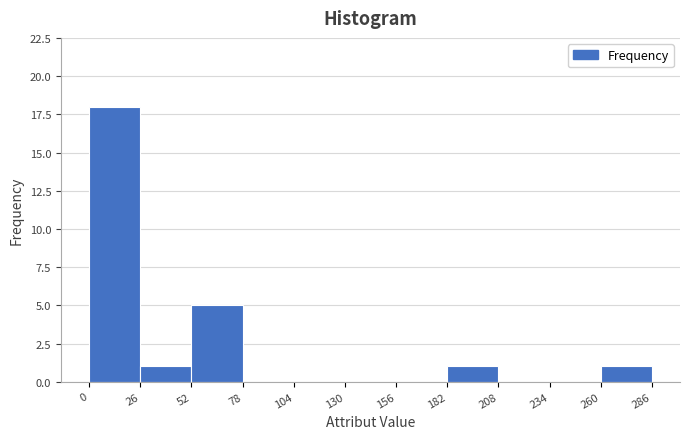

Reading left to right, list every bar in this chart as the range it spans on the x-axis followed by its height. The values are not printed on the chart, so give them approximately, as read against the axis.

0 to 26: 18
26 to 52: 1
52 to 78: 5
78 to 104: 0
104 to 130: 0
130 to 156: 0
156 to 182: 0
182 to 208: 1
208 to 234: 0
234 to 260: 0
260 to 286: 1